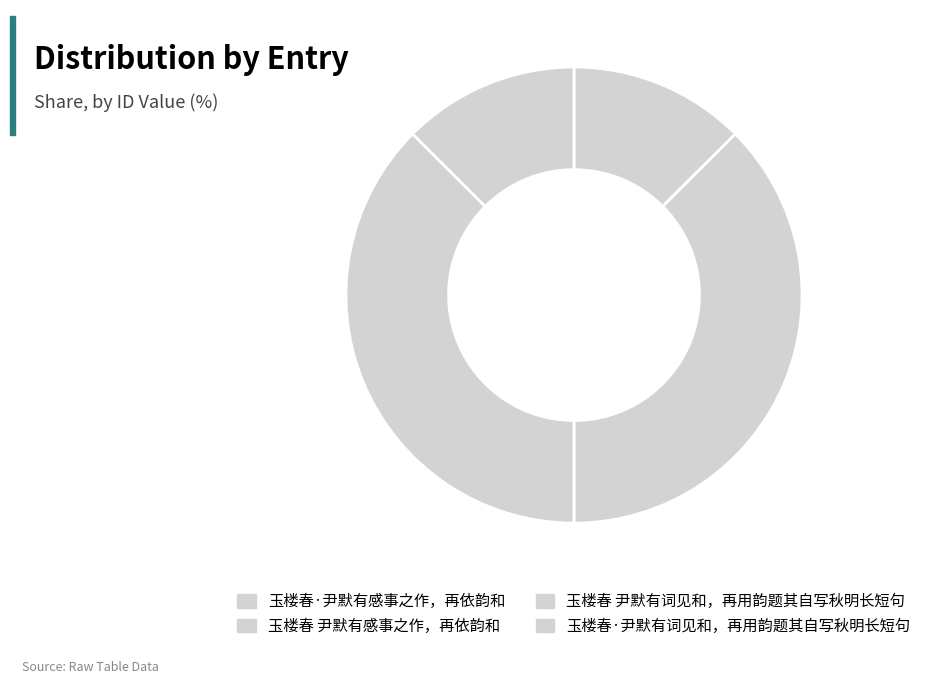

What is the change in value from 玉楼春 尹默有感事之作，再依韵和 to 玉楼春 尹默有词见和，再用韵题其自写秋明长短句?

-18